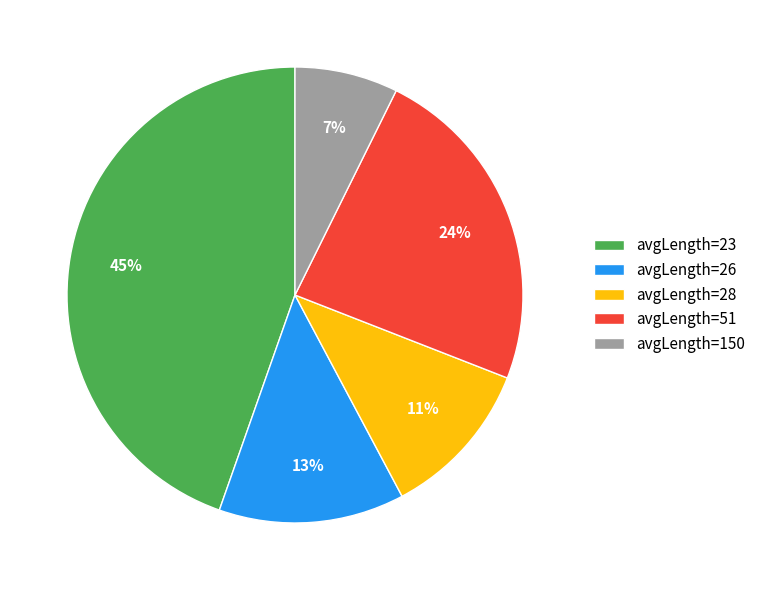

To the nearest percent, what percentage of the pie is avgLength=28?

11%